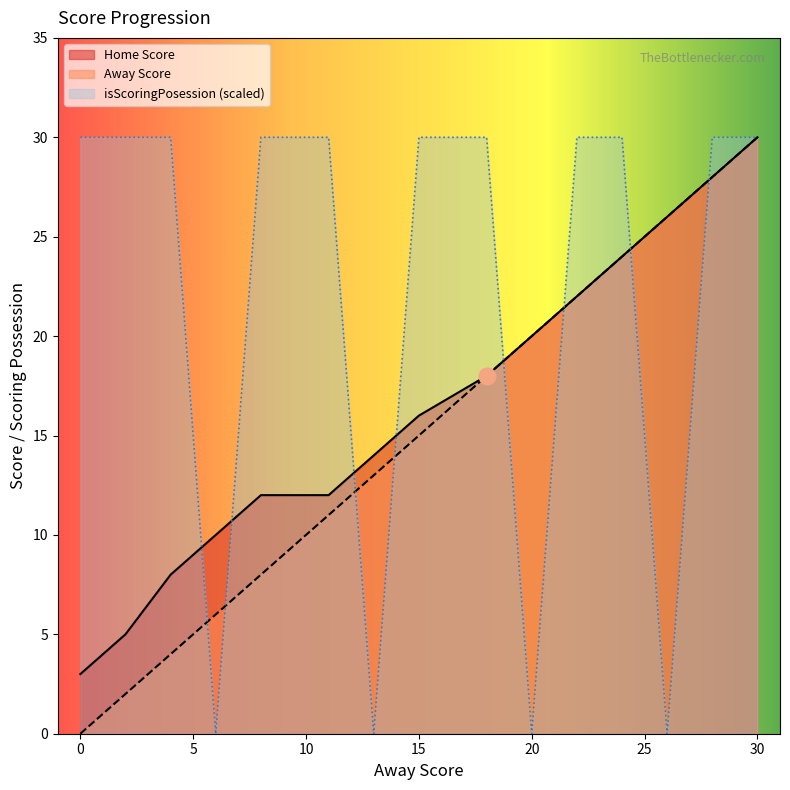

At which label is Away Score closest to 15?

15